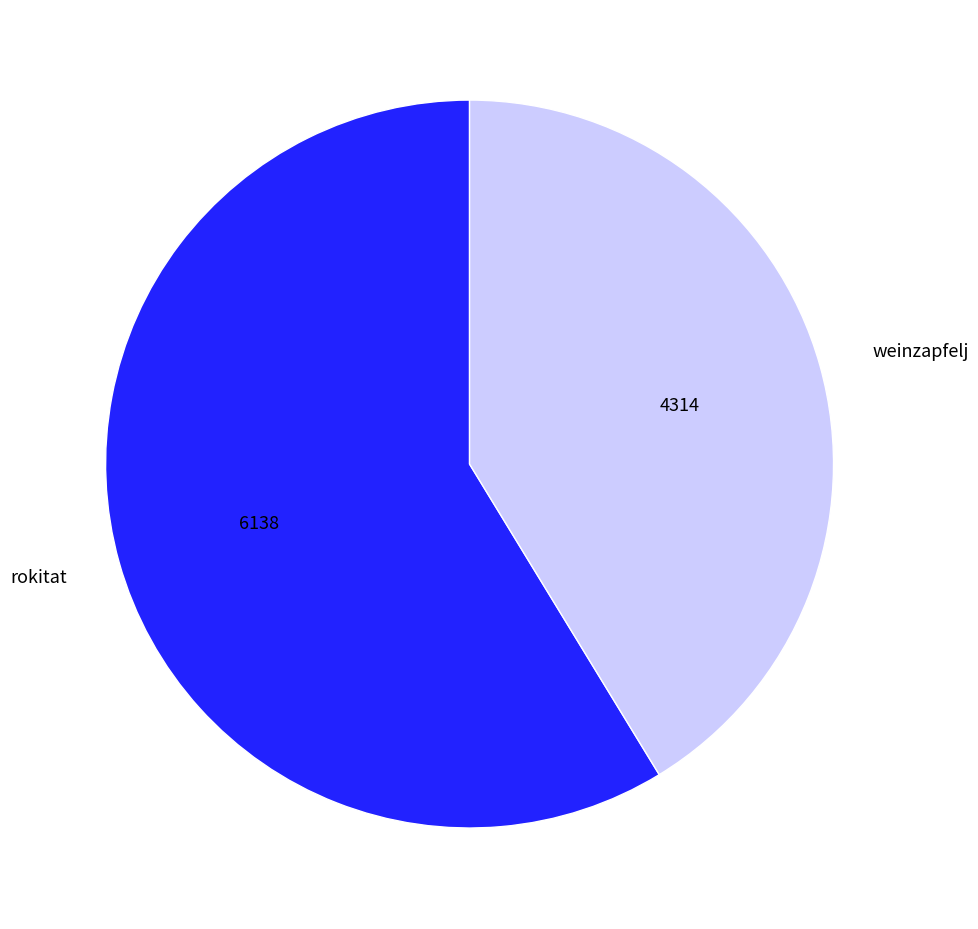

What is the smallest slice in the pie chart?

weinzapfelj